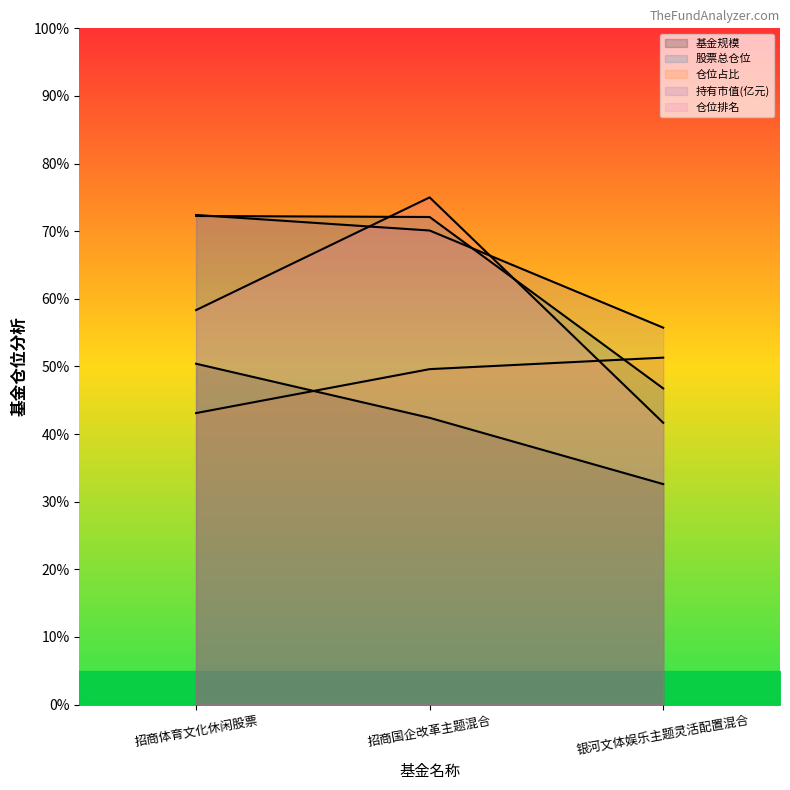

Which series has the largest total across all categories?

持有市值(亿元)